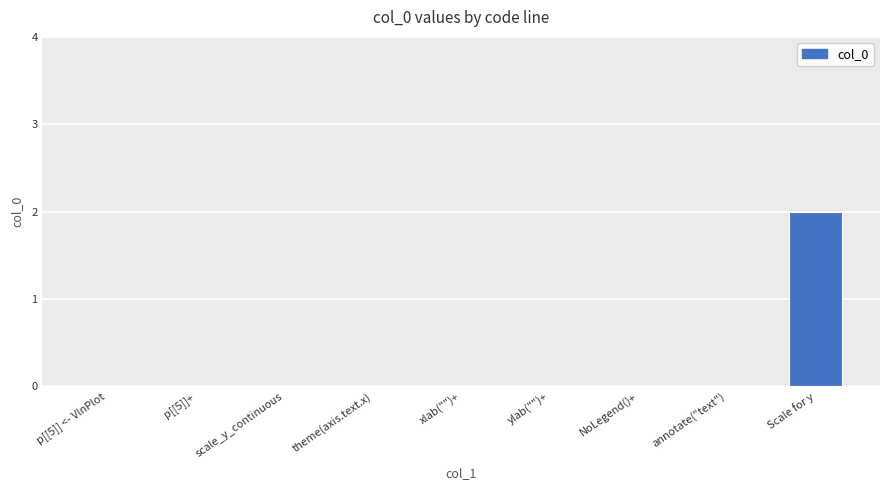

Reading right to left, extract all data points from this chart.

Scale for y=2	annotate("text")=0	NoLegend()+=0	ylab("")+=0	xlab("")+=0	theme(axis.text.x)=0	scale_y_continuous=0	p[[5]]+=0	p[[5]] <- VlnPlot=0